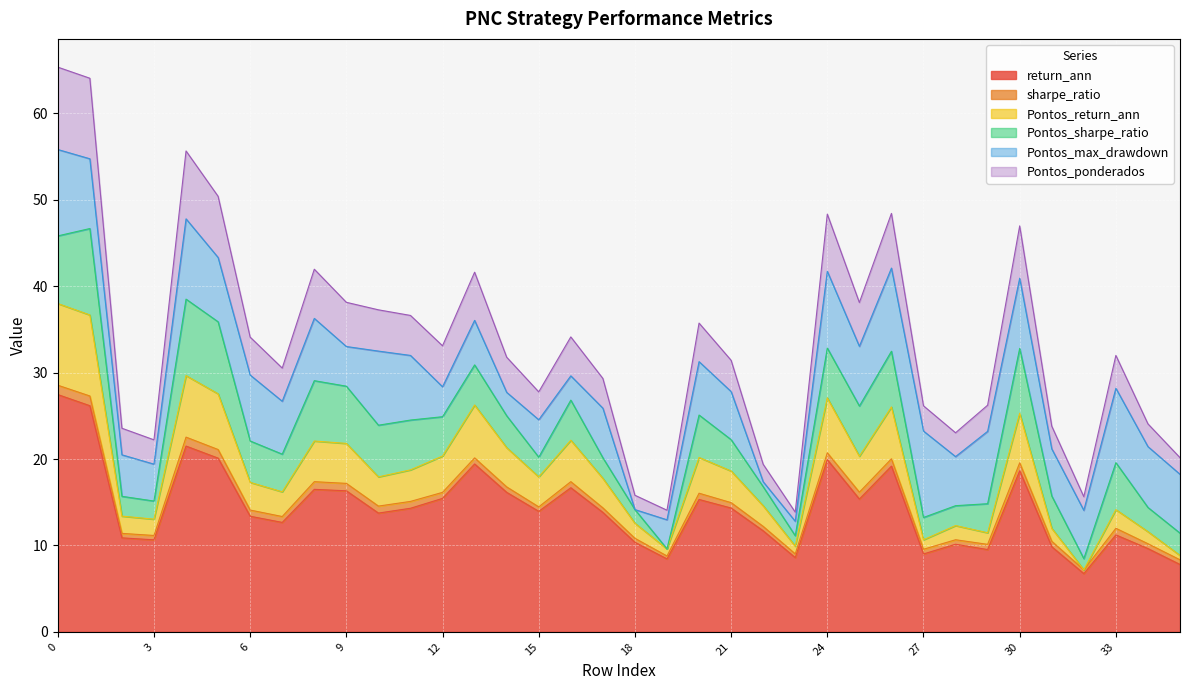

Does the chart display data point markers on the line(s)?

No